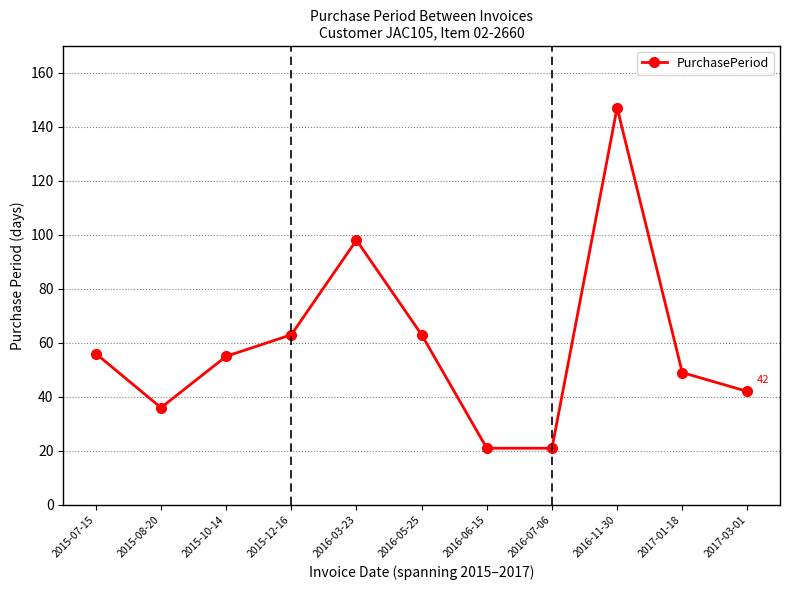

At which category does the data reach its first local valley?

2015-08-20